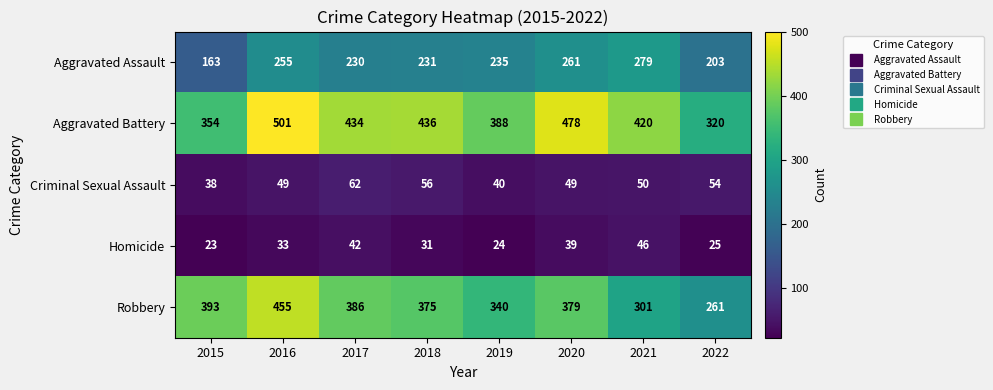

At which category is the sum across all series the highest?

2016